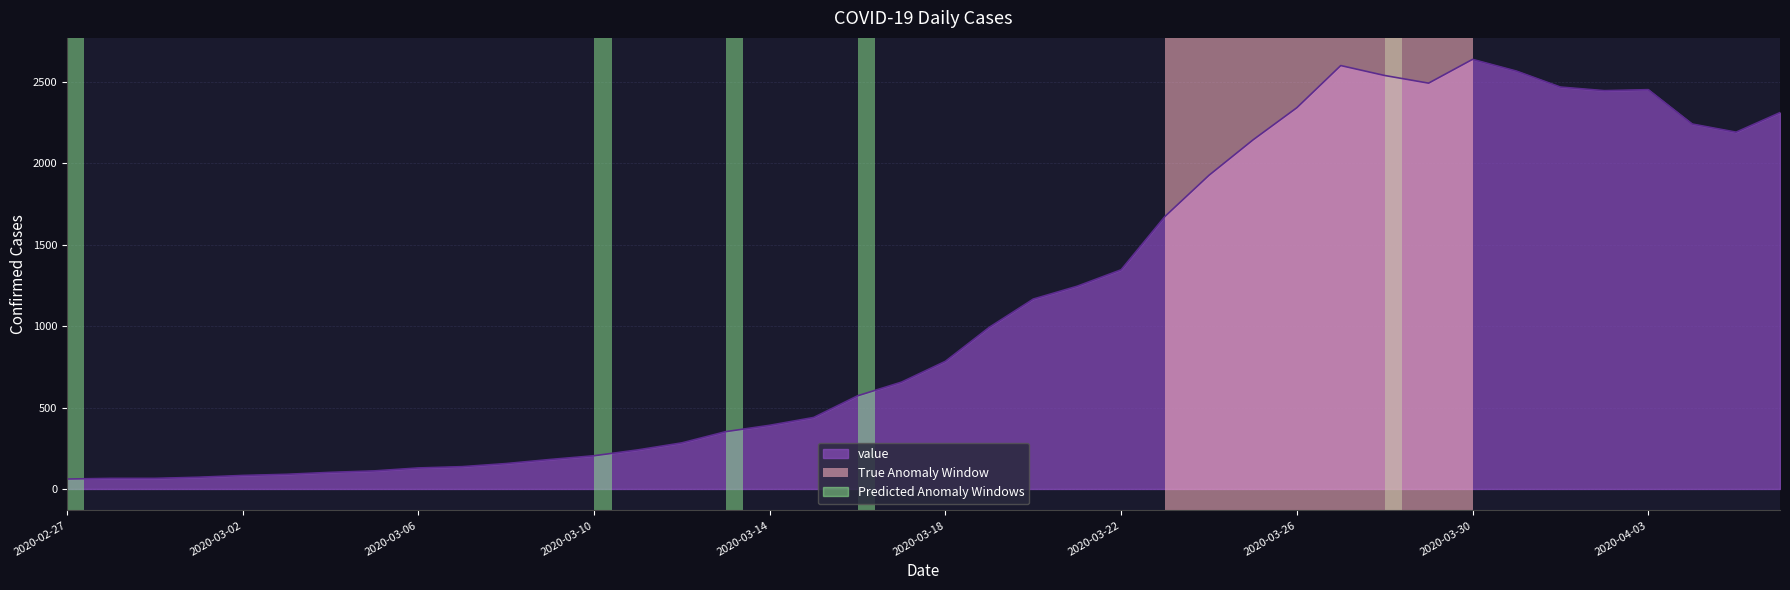

Does the chart have visible grid lines?

Yes